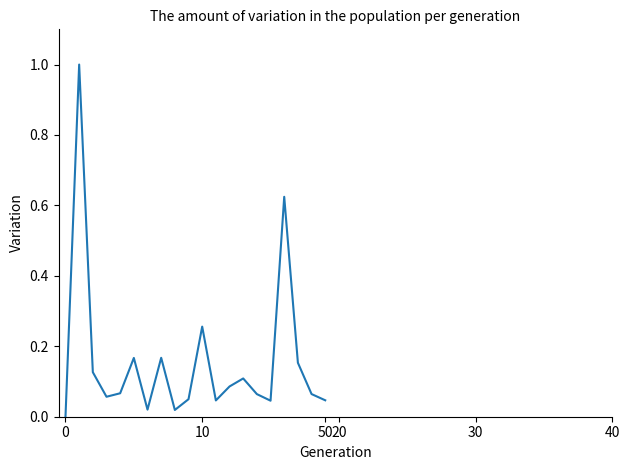

What is the difference between the maximum and minimum values?

1.0